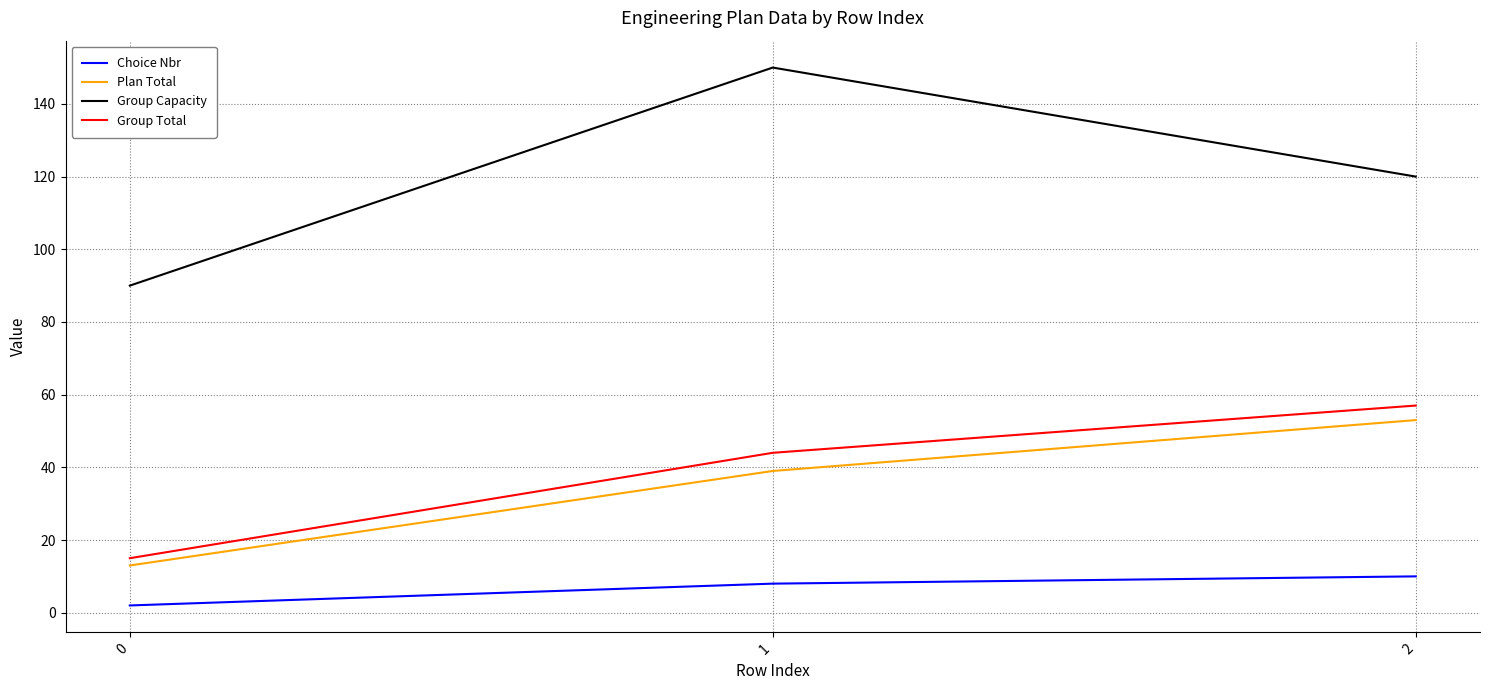

Reading left to right, list all the values displayed in this chart.

Choice Nbr: 0=2	1=8	2=10
Plan Total: 0=13	1=39	2=53
Group Capacity: 0=90	1=150	2=120
Group Total: 0=15	1=44	2=57